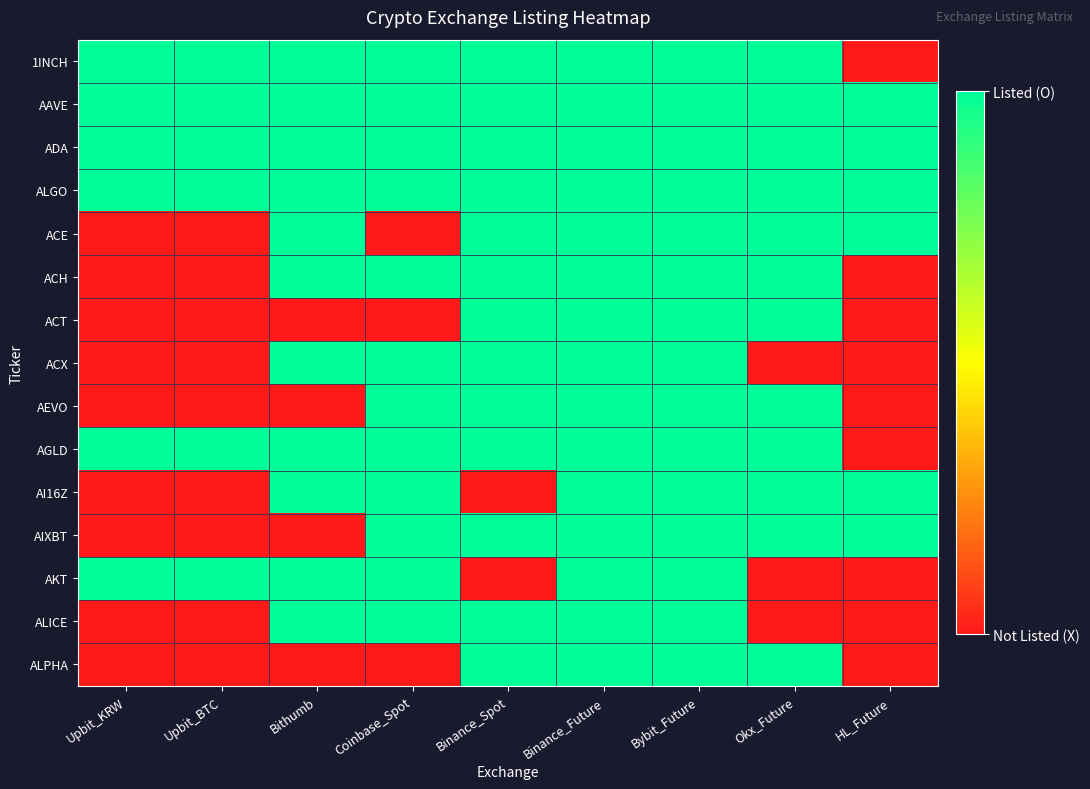

Count the number of data series in this chart.

15